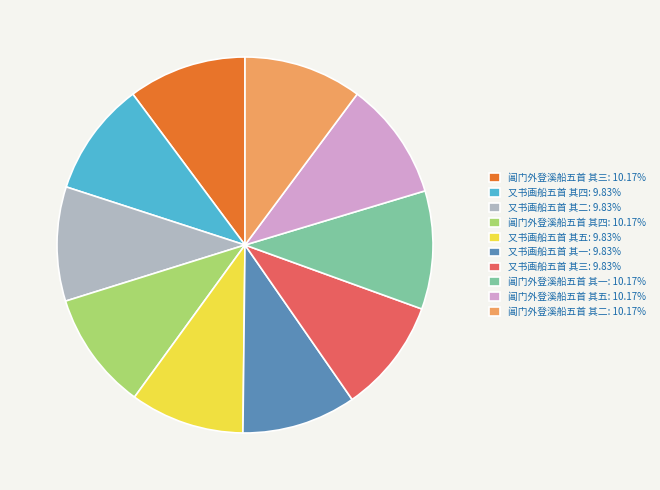

Approximately how many times larger is the value at 阊门外登溪船五首 其四: 10.17% compared to 又书画船五首 其三: 9.83%?

1.0